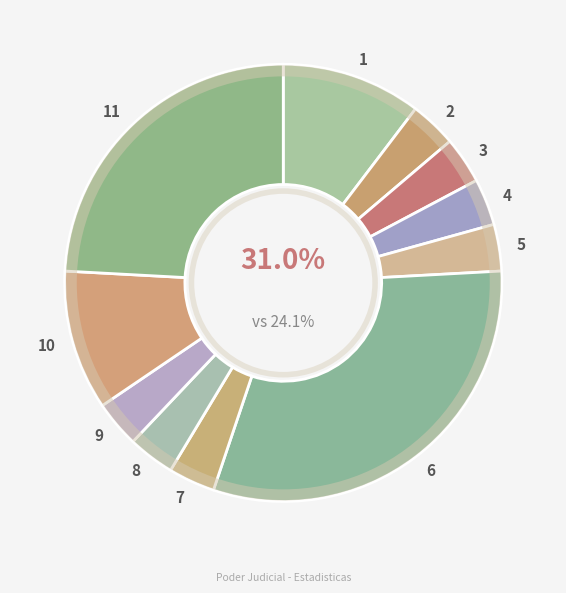

To the nearest percent, what percentage of the pie is Otros Procedimientos Menores?

31%